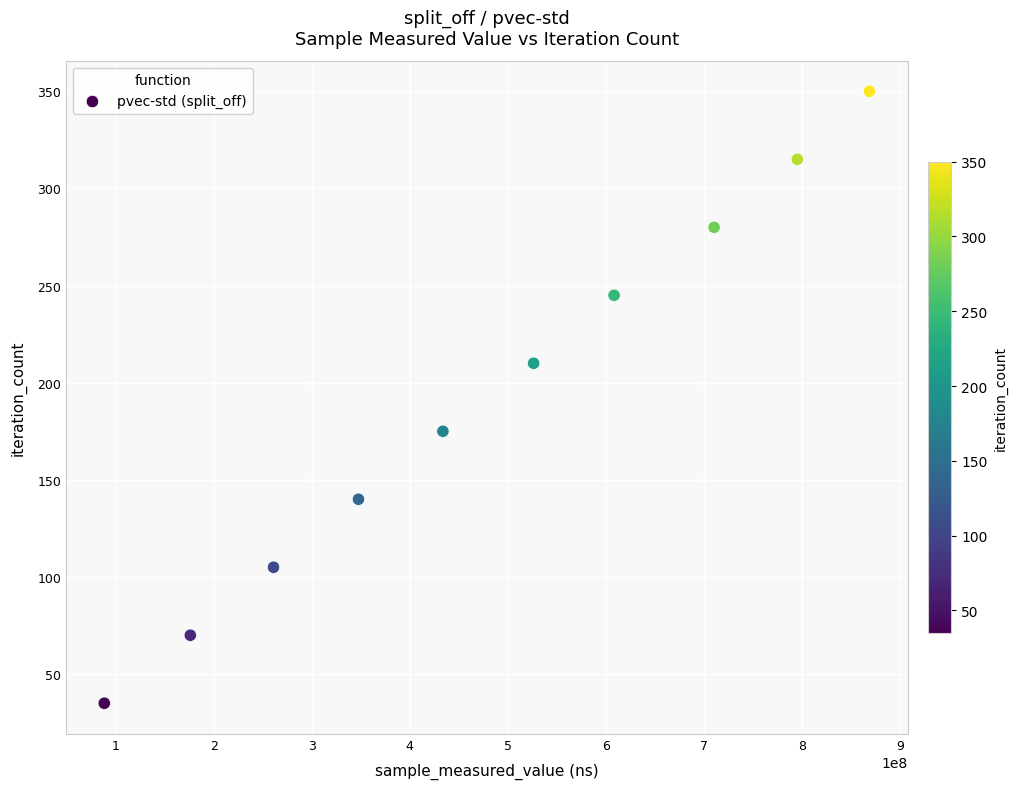

What is the range of Y values (max minus min)?

315